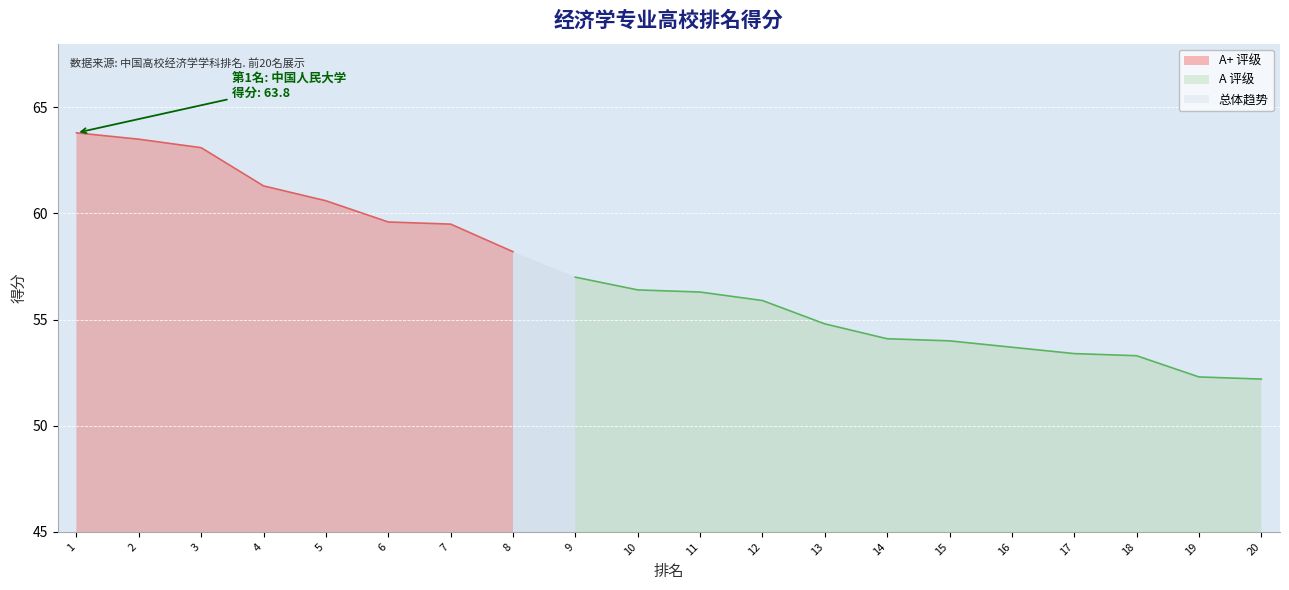

Where is the data nearest to the value 58?

8